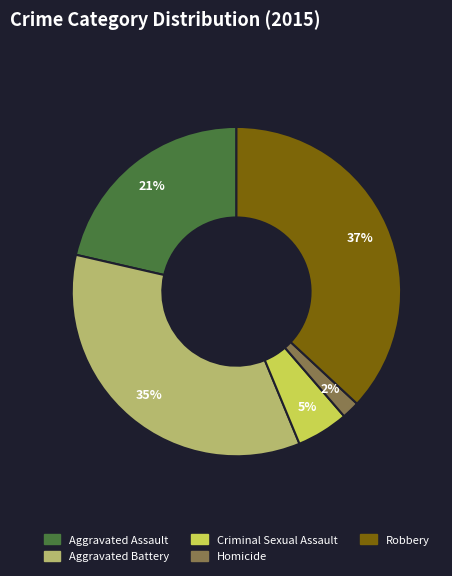

Is it true that Robbery is 37% of the pie?

True